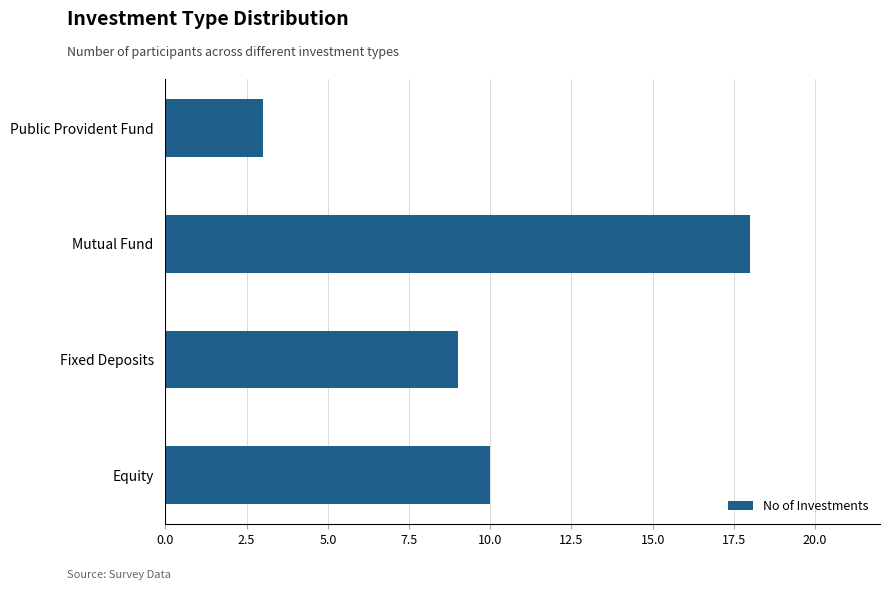

Are the bars grouped side by side (vs. stacked)?

No